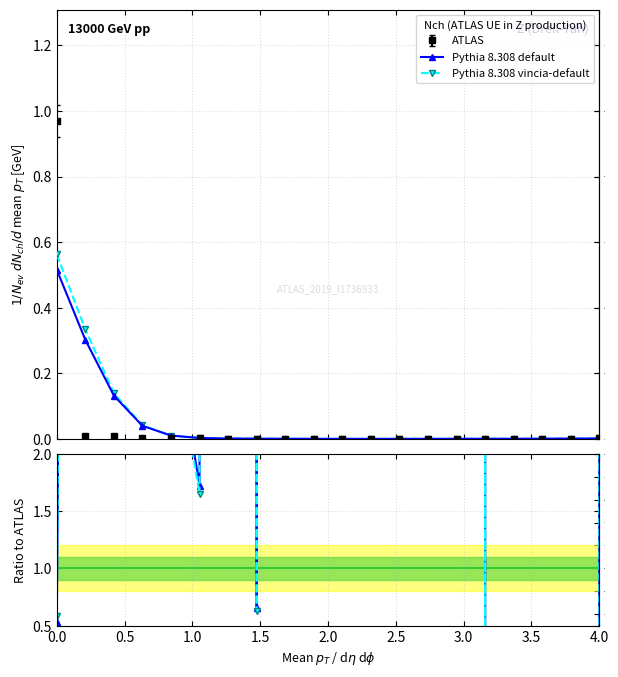

True or false: there are more than 2 points higher than both neighbors.

True